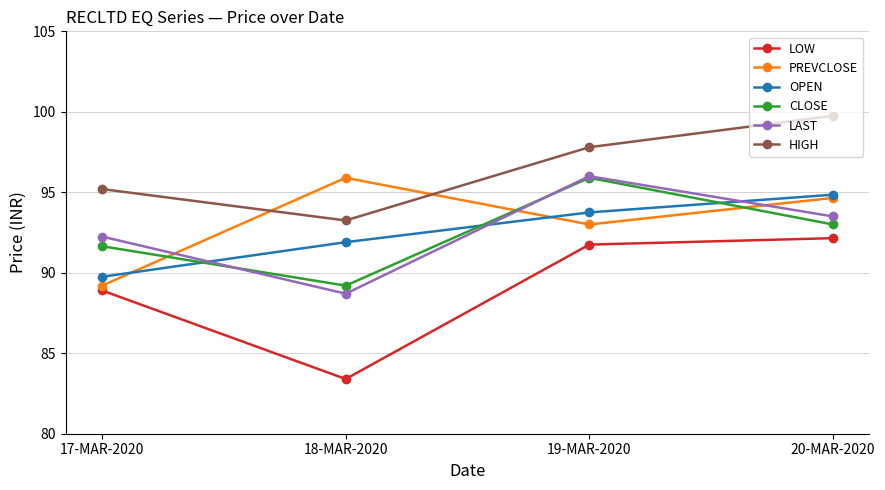

At how many categories does at least one series exceed 93?

4